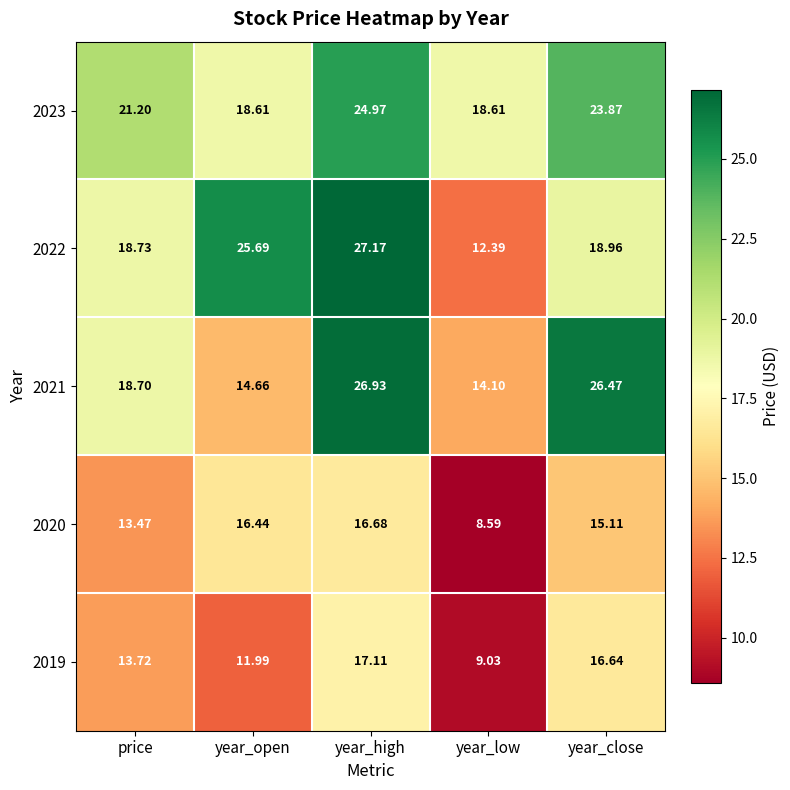

At which category is the sum across all series the highest?

year_high